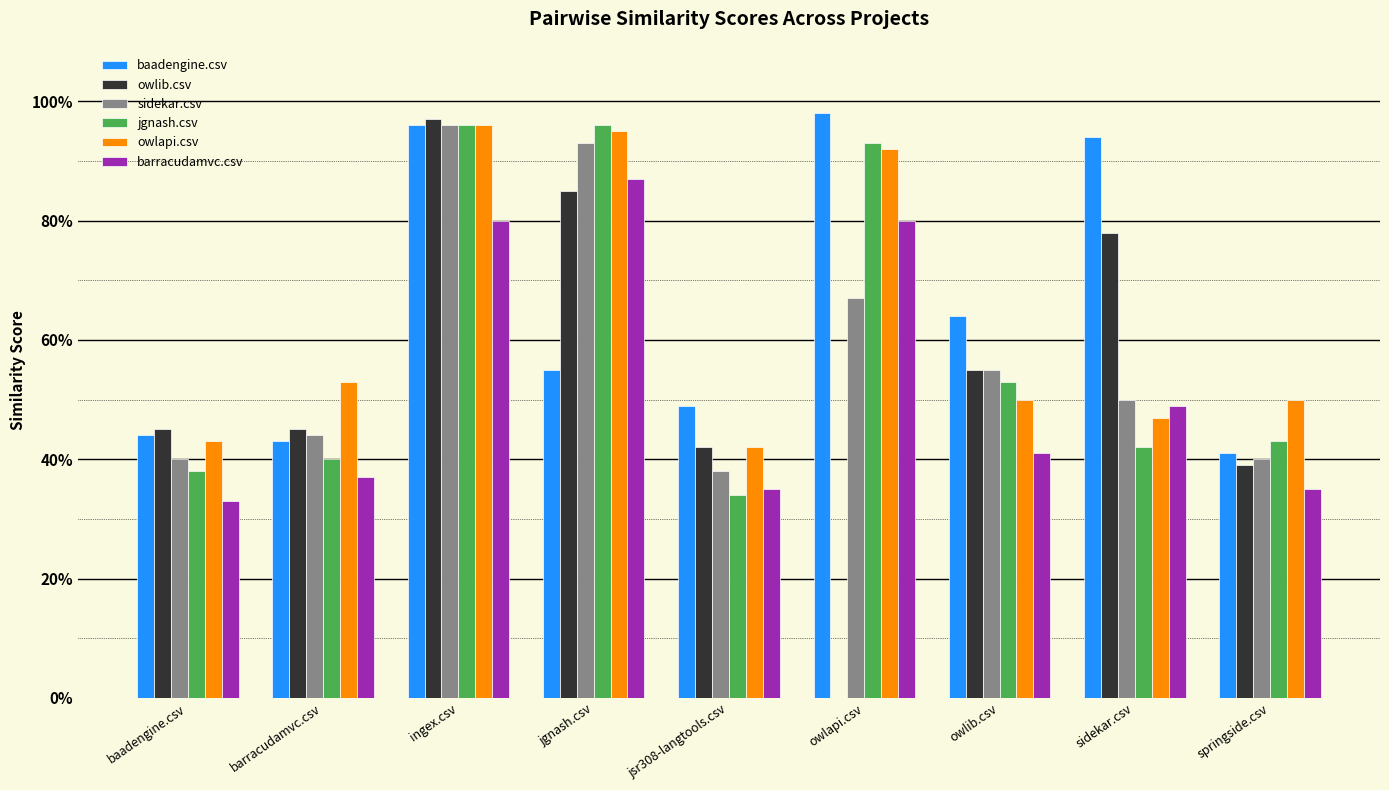

What are all the series names shown in the legend?

baadengine.csv, owlib.csv, sidekar.csv, jgnash.csv, owlapi.csv, barracudamvc.csv